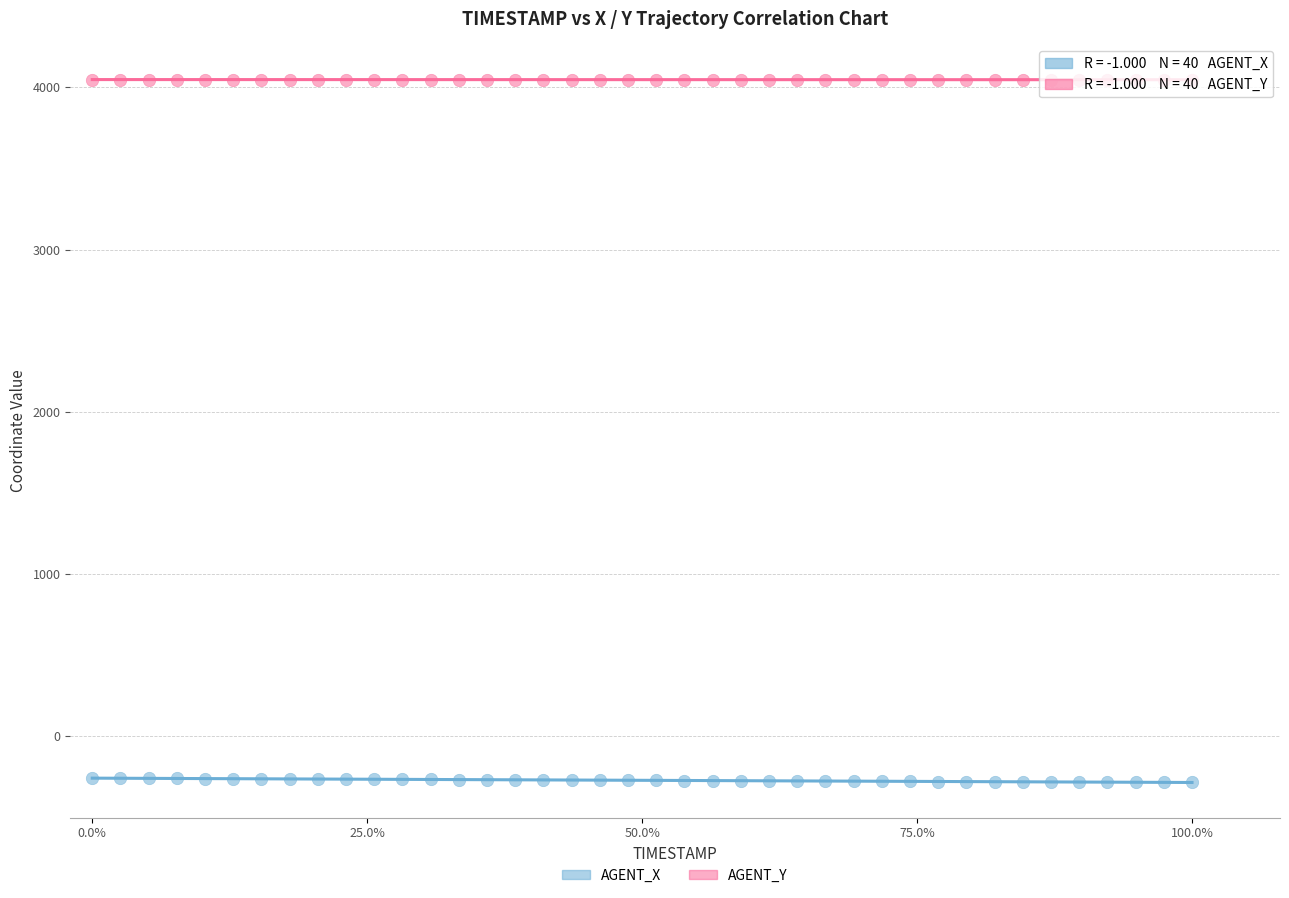

Which series reaches the maximum Y coordinate?

AGENT_Y